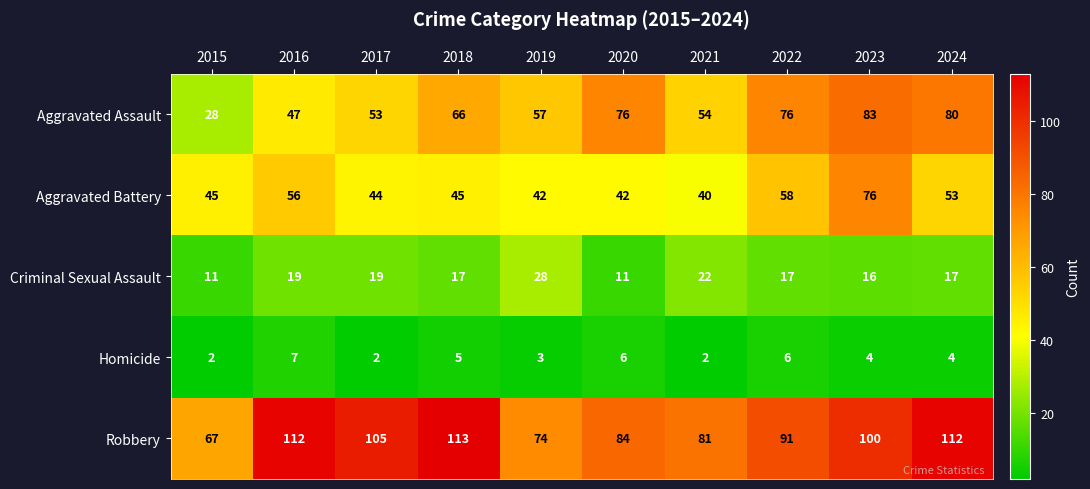

The Aggravated Battery series shows 45 at 2018. True or false?

True